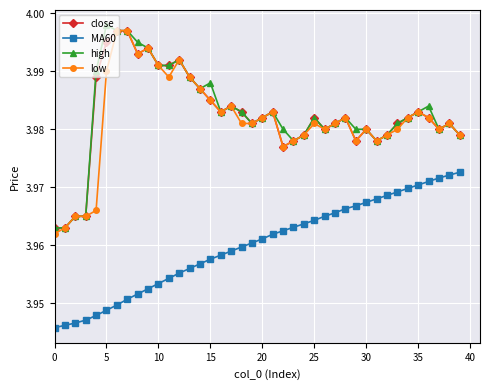

True or false: high has more than 2 points higher than both neighbors.

True